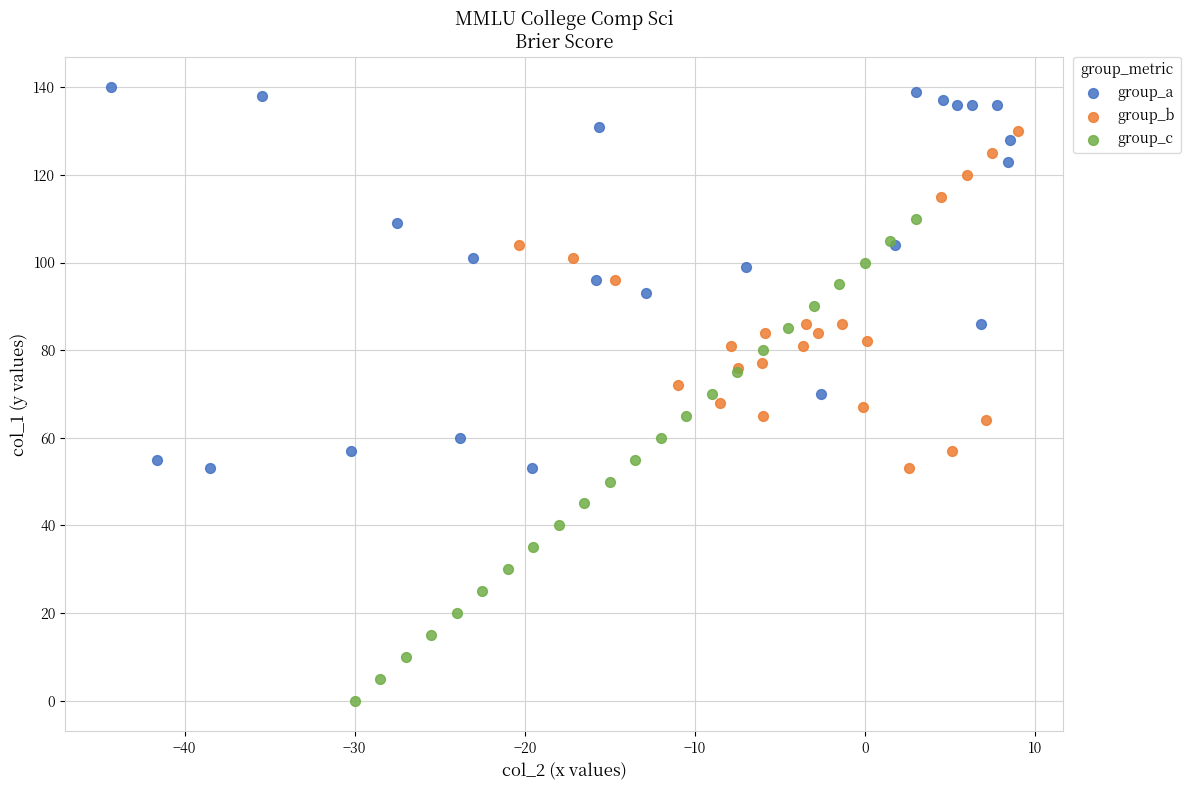

Which series reaches the minimum Y coordinate?

group_c